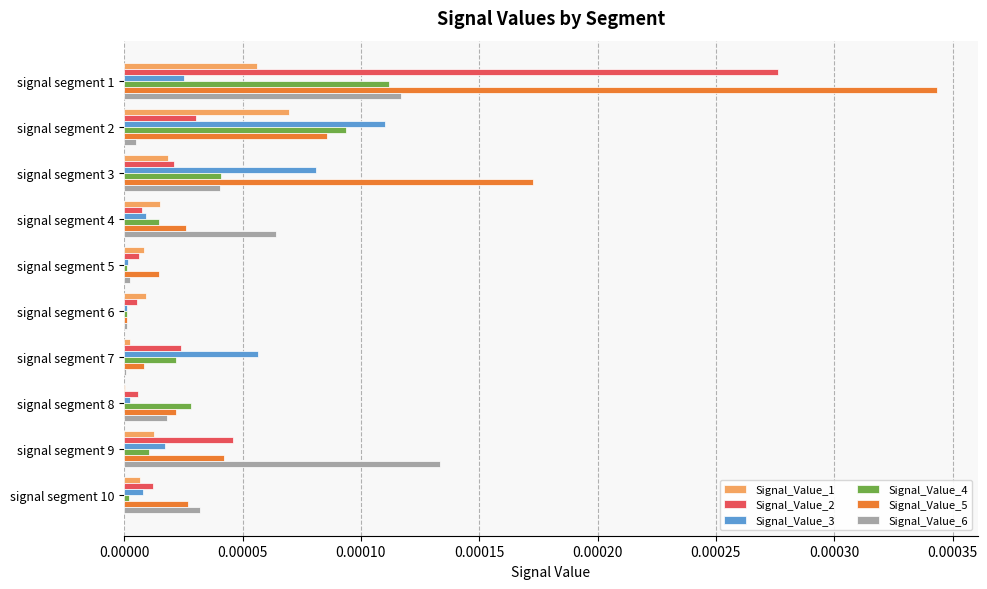

The value of Signal_Value_4 at signal segment 7 is 0.0. True or false?

True